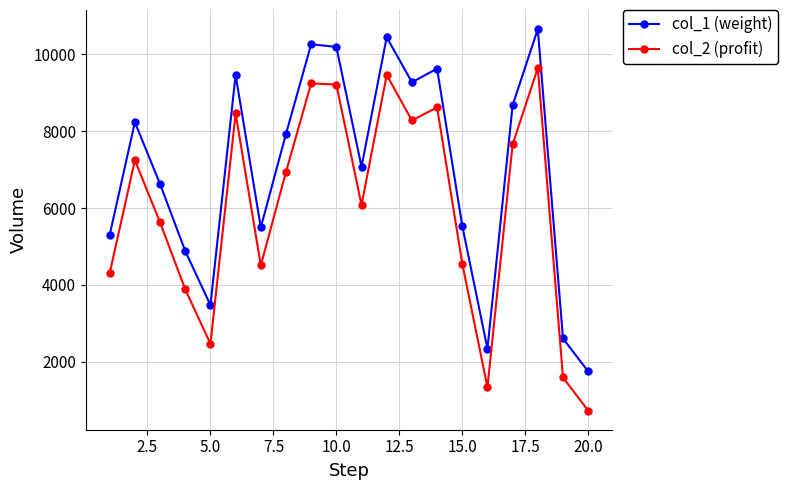

Count the number of data series in this chart.

2